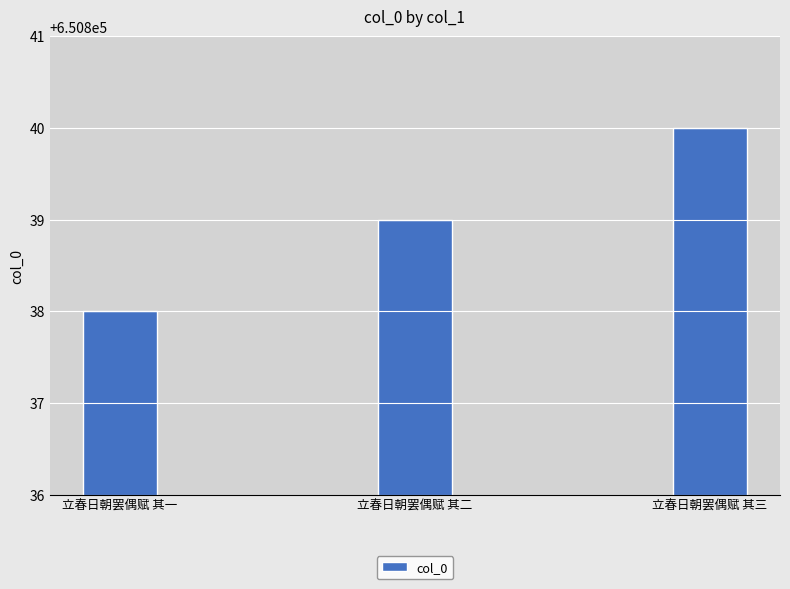

What is the minimum value shown in the chart?

650838